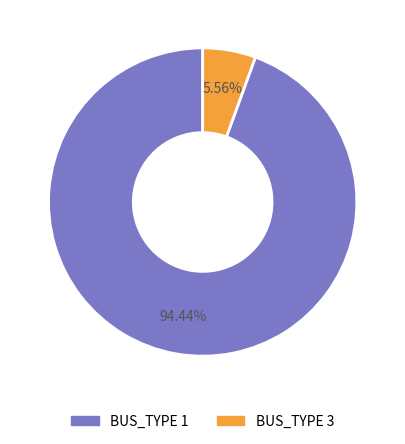

Which category has the smallest portion of the pie?

BUS_TYPE 3